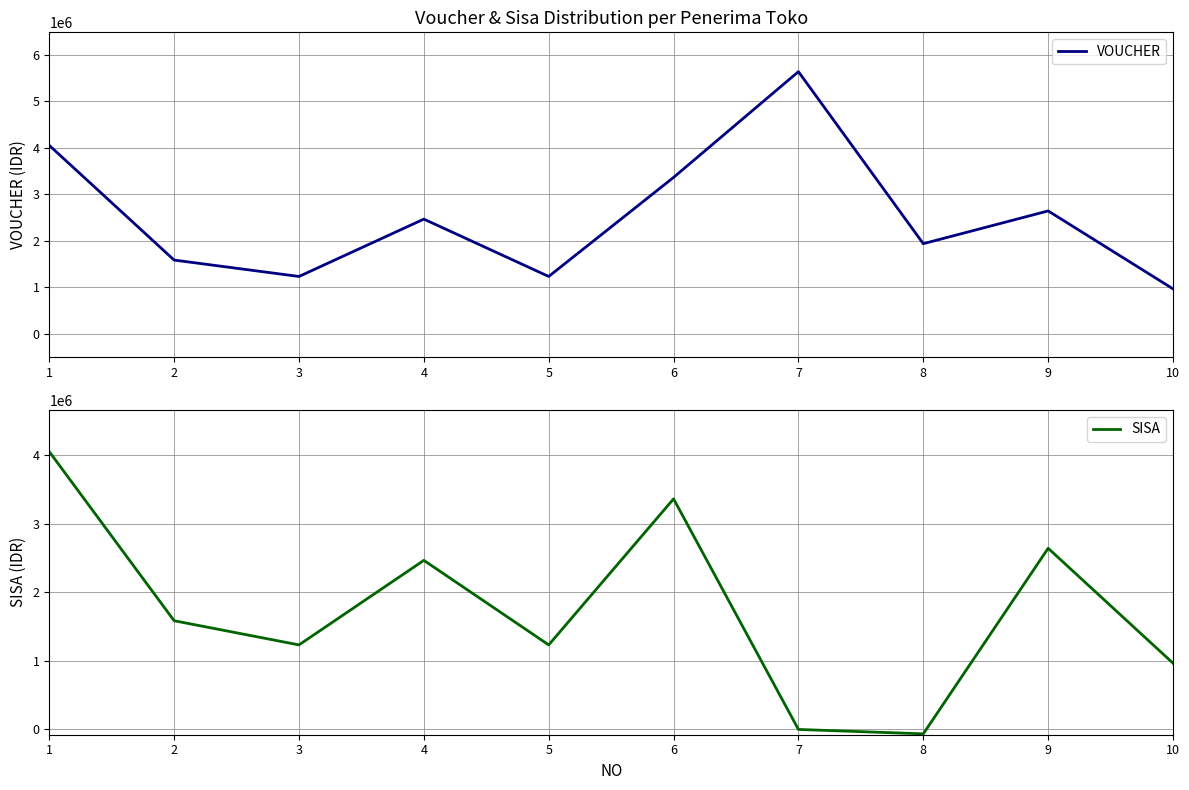

Where is SISA nearest to the value 1992000?

2